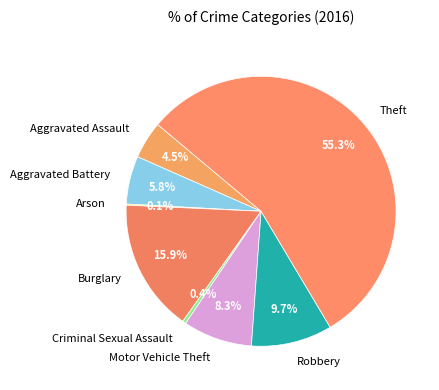

What is the largest slice in the pie chart?

Theft